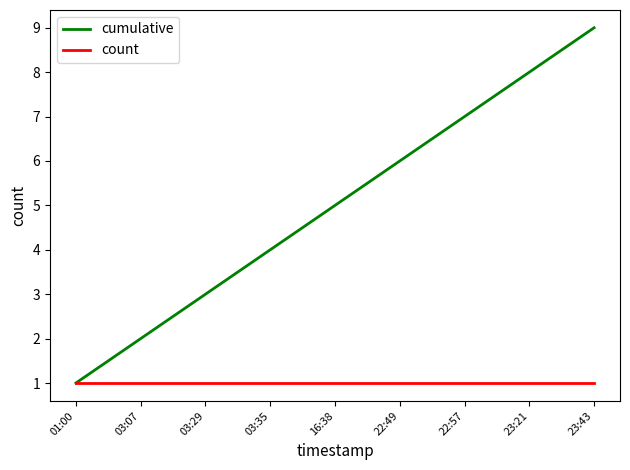

Between 16:38 and 22:49, which series saw the biggest shift?

cumulative